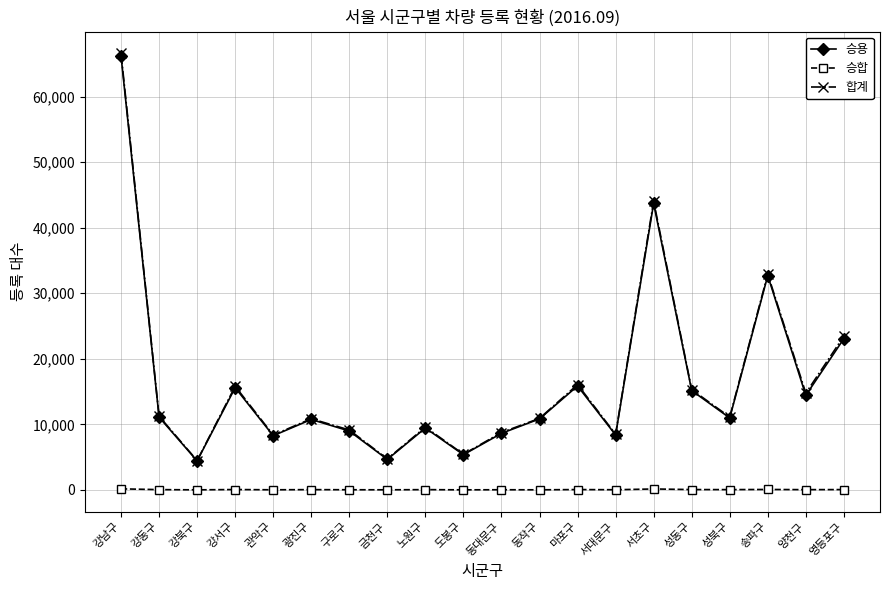

In 승합, how many points are lower than both neighbors (excluding endpoints)?

8